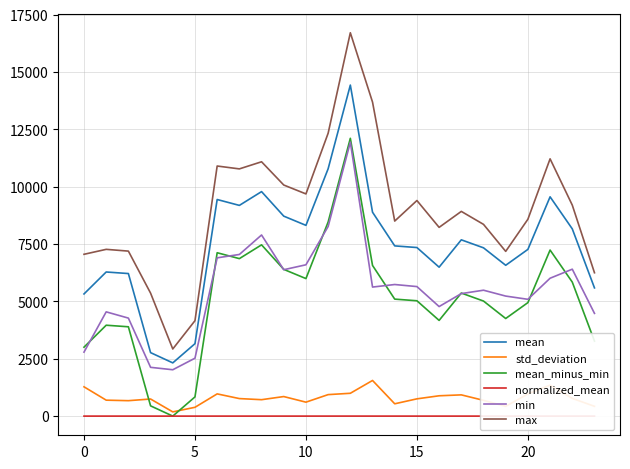

What is the minimum value for min?

2021.0